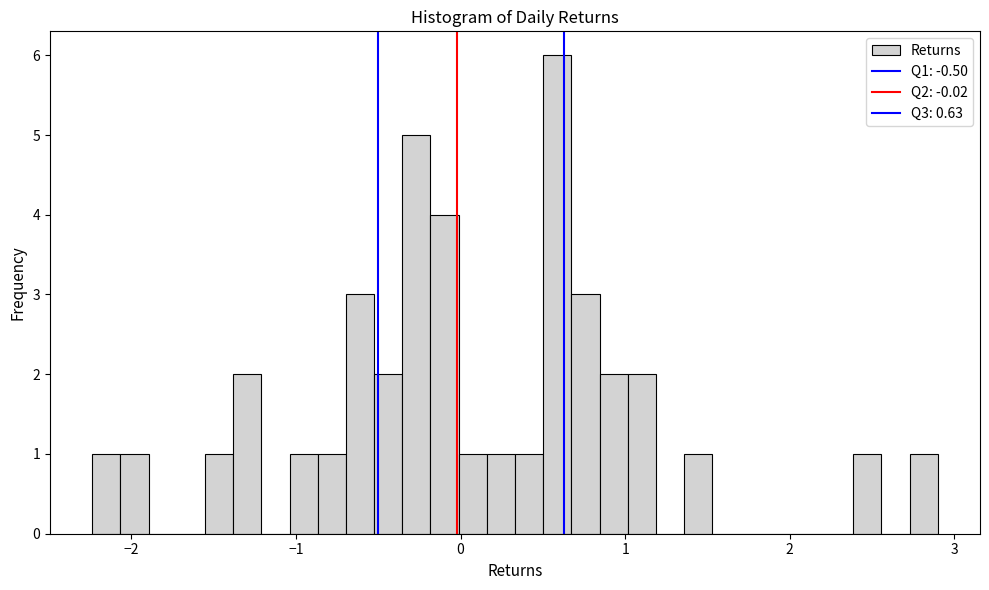

Read against the x-axis, roughly where is the centre of the tallest bar?

0.6